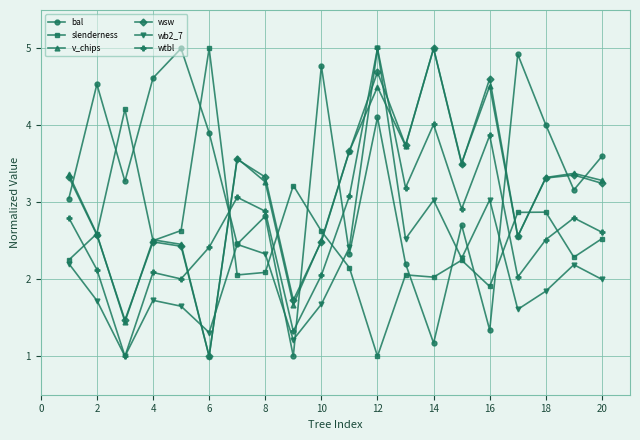

In v_chips, how many points are higher than both neighbors (excluding endpoints)?

6